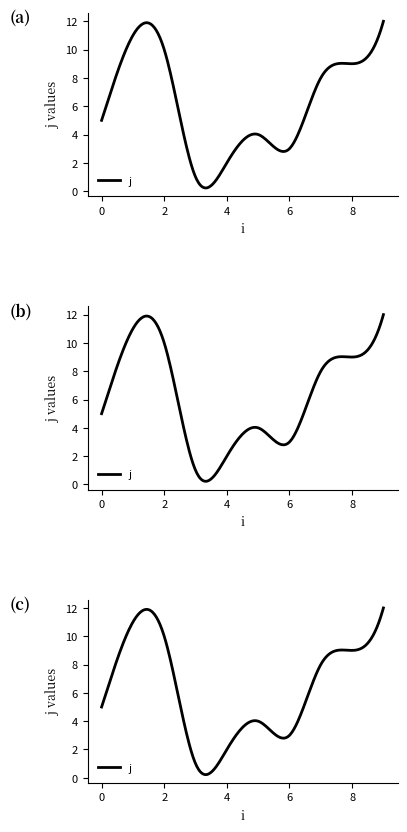

In j, how many points are lower than both neighbors (excluding endpoints)?

2